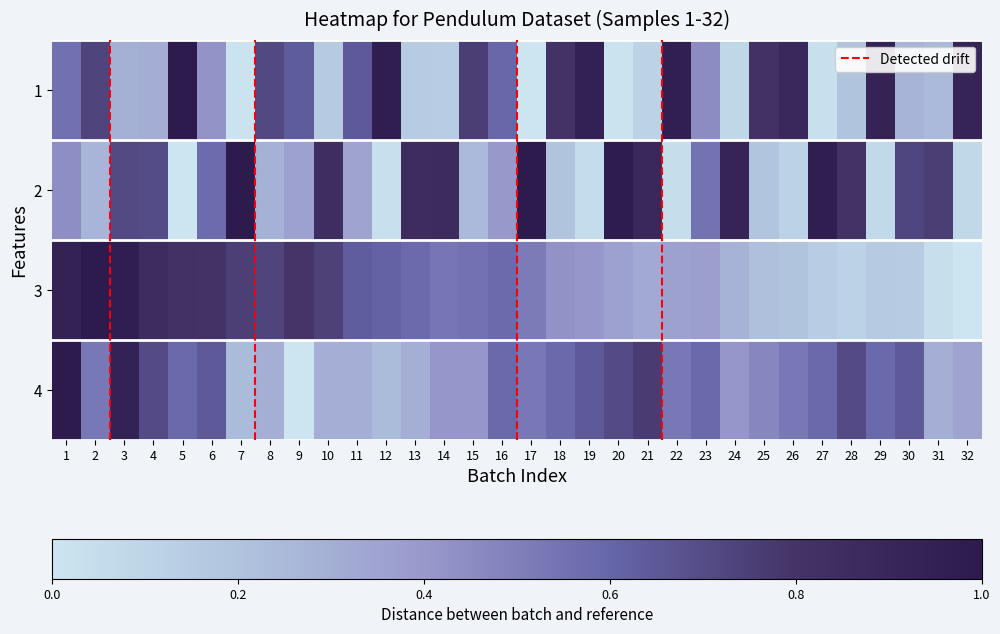

Reading right to left, transcribe all the data shown in this chart.

Period [s]: 32=0.9	31=0.2	30=0.3	29=0.9	28=0.2	27=0.0	26=0.9	25=0.8	24=0.1	23=0.5	22=1.0	21=0.1	20=0.0	19=0.9	18=0.8	17=0.0	16=0.6	15=0.8	14=0.1	13=0.1	12=1.0	11=0.6	10=0.2	9=0.6	8=0.7	7=0.0	6=0.4	5=1.0	4=0.3	3=0.3	2=0.7	1=0.6
g [m/s^2]: 32=0.1	31=0.8	30=0.7	29=0.1	28=0.8	27=1.0	26=0.1	25=0.2	24=0.9	23=0.5	22=0.0	21=0.9	20=1.0	19=0.1	18=0.2	17=1.0	16=0.4	15=0.2	14=0.9	13=0.9	12=0.0	11=0.4	10=0.8	9=0.4	8=0.3	7=1.0	6=0.6	5=0.0	4=0.7	3=0.7	2=0.3	1=0.4
Velocity [m/s]: 32=0.0	31=0.0	30=0.1	29=0.2	28=0.1	27=0.1	26=0.2	25=0.2	24=0.3	23=0.4	22=0.4	21=0.3	20=0.4	19=0.4	18=0.4	17=0.5	16=0.6	15=0.6	14=0.5	13=0.6	12=0.6	11=0.6	10=0.7	9=0.8	8=0.7	7=0.8	6=0.8	5=0.8	4=0.8	3=1.0	2=1.0	1=0.9
Temperature [C]: 32=0.4	31=0.3	30=0.6	29=0.6	28=0.7	27=0.6	26=0.5	25=0.5	24=0.4	23=0.6	22=0.5	21=0.8	20=0.7	19=0.6	18=0.6	17=0.5	16=0.6	15=0.4	14=0.4	13=0.3	12=0.2	11=0.3	10=0.3	9=0.0	8=0.3	7=0.2	6=0.6	5=0.6	4=0.7	3=0.9	2=0.5	1=1.0